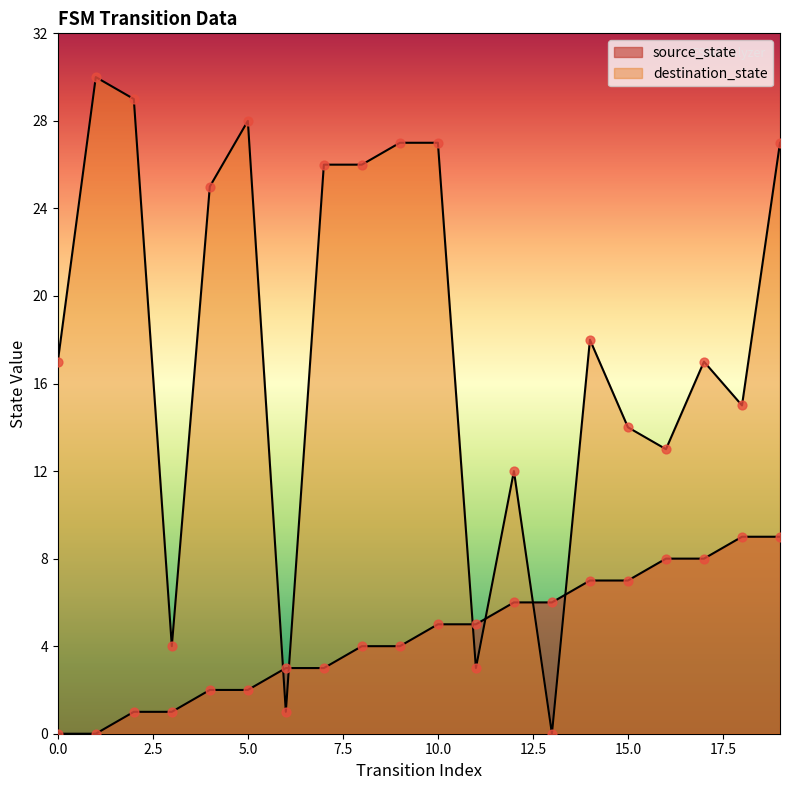

Which series has the largest total across all categories?

destination_state